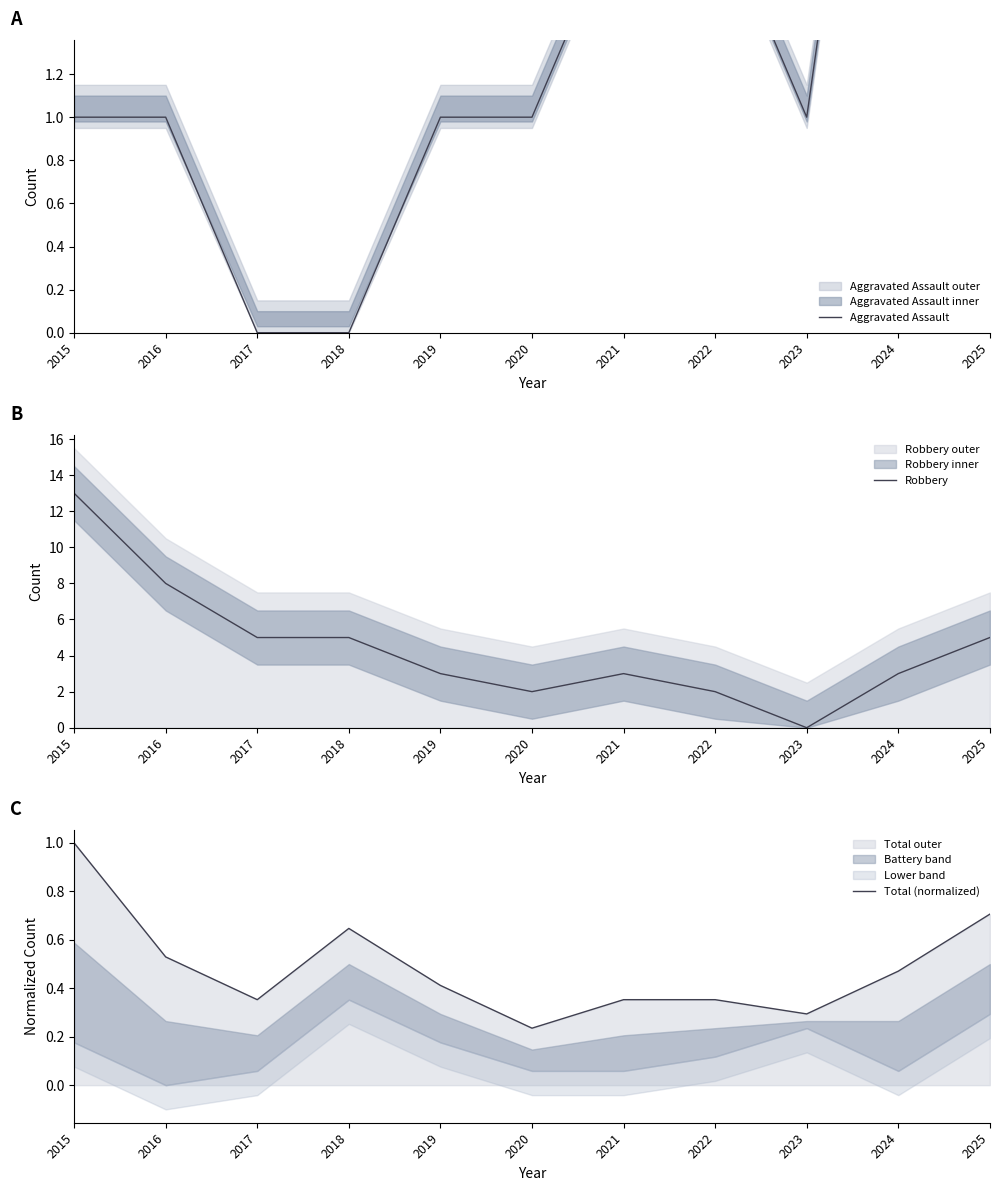

At which label does Robbery reach its peak?

2015